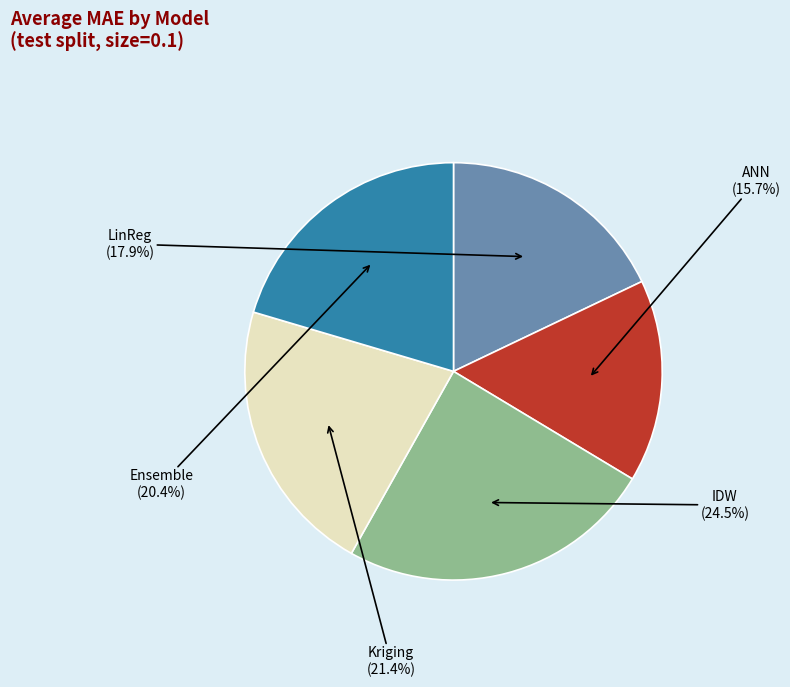

Does Ensemble represent more than half of the total?

No